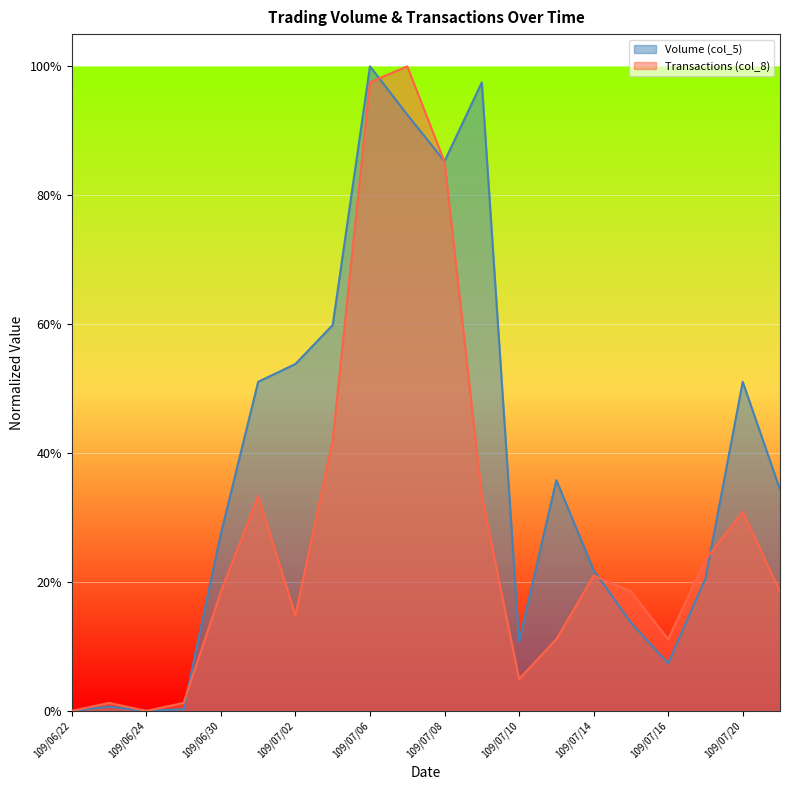

Reading left to right, list all the values displayed in this chart.

Volume (col_5): 0.0	0.0	0.0	0.0	0.3	0.5	0.5	0.6	1.0	0.9	0.9	1.0	0.1	0.4	0.2	0.1	0.1	0.2	0.5	0.3
Transactions (col_8): 0.0	0.0	0.0	0.0	0.2	0.3	0.1	0.4	1.0	1.0	0.9	0.3	0.0	0.1	0.2	0.2	0.1	0.2	0.3	0.2